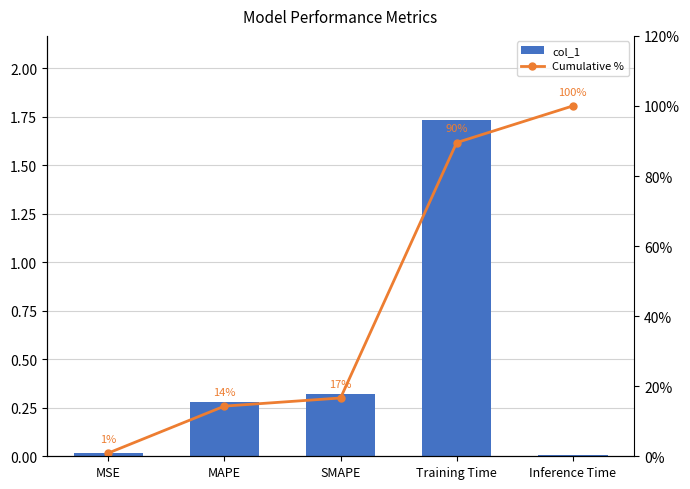

Which series has the largest total across all categories?

Cumulative %